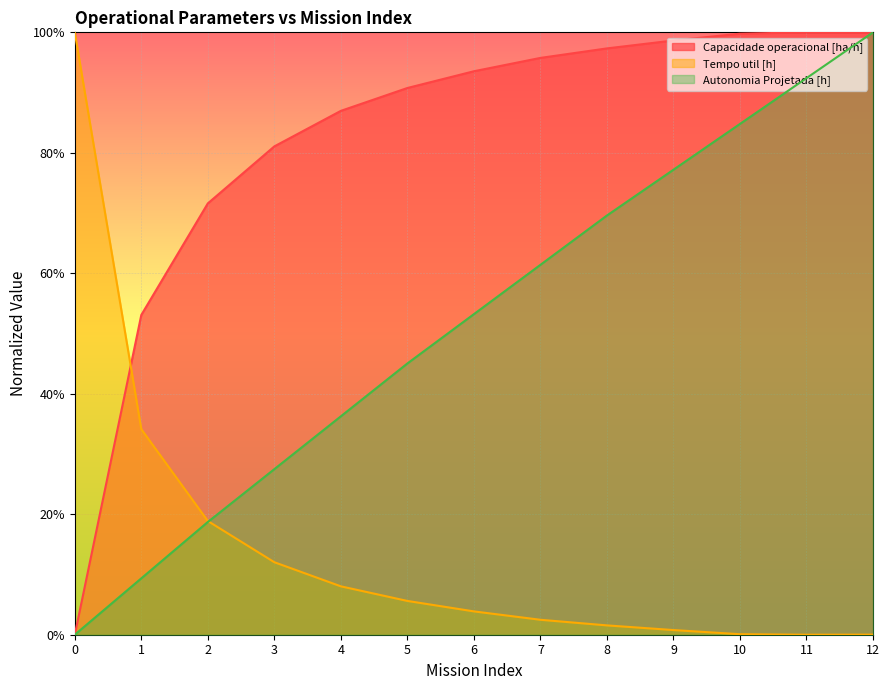

What is the spread (max minus min) of values at 9?

1.0